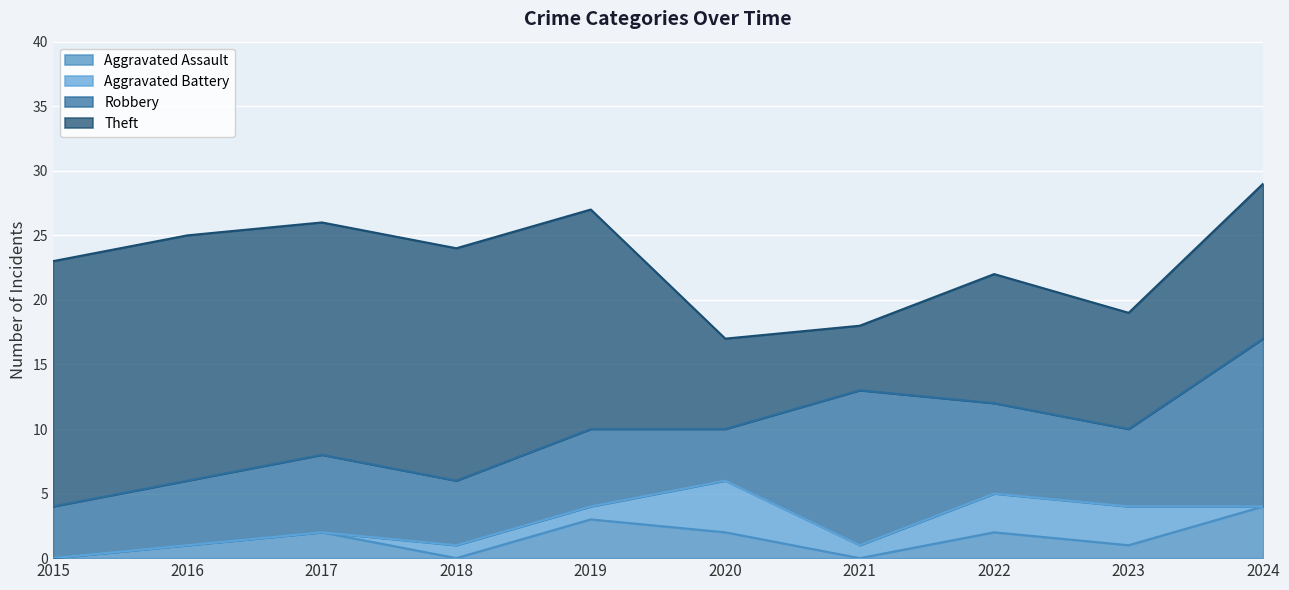

At which category does the chart reach its minimum across all series?

2015